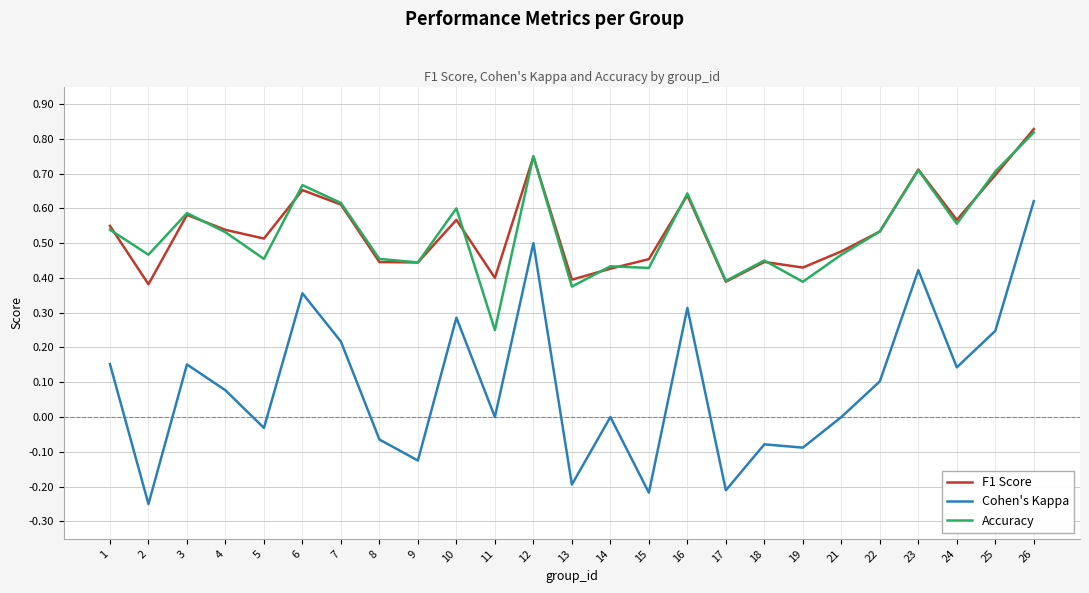

Which label corresponds to the largest value in the chart?

26